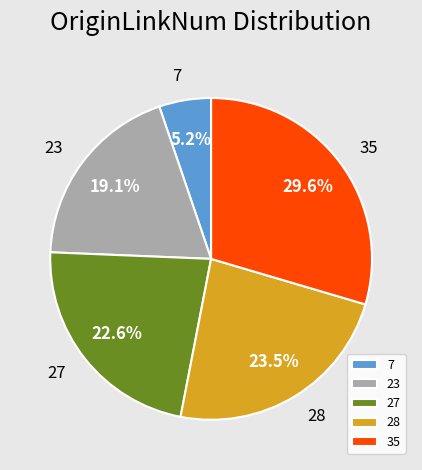

Rank the categories by value from highest to lowest.

35, 28, 27, 23, 7